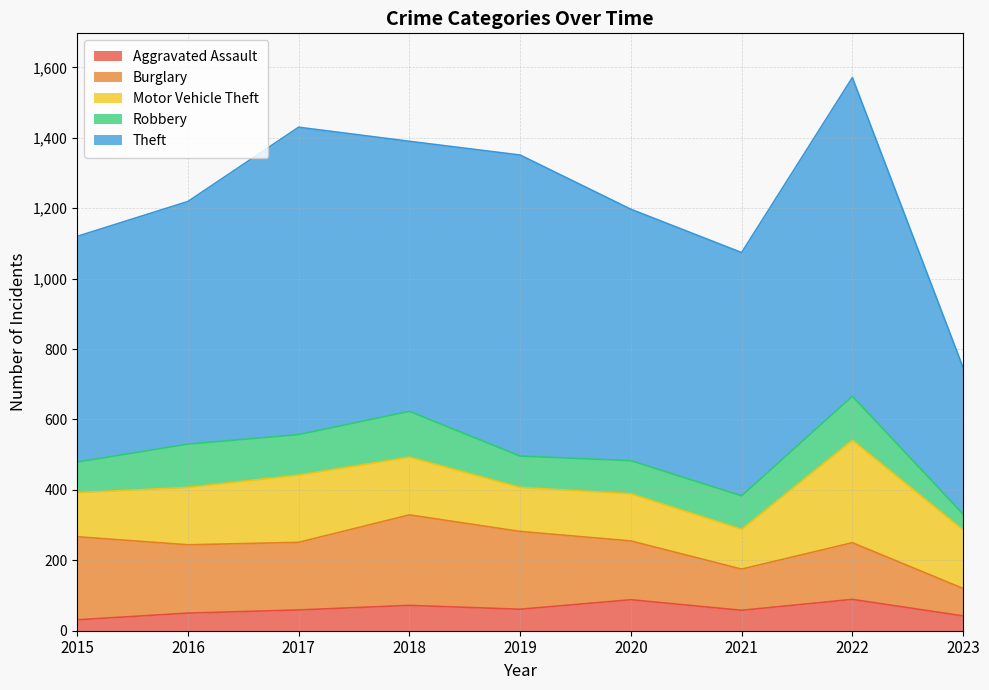

What is the value of the Aggravated Assault point at the 3rd from the left?

59